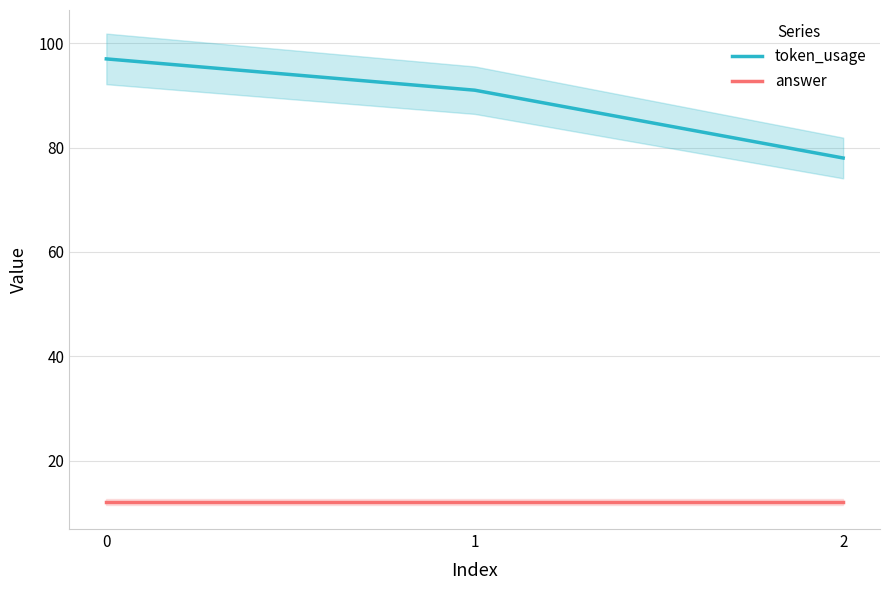

Reading left to right, transcribe all the data shown in this chart.

token_usage: 0=97	1=91	2=78
answer: 0=12	1=12	2=12